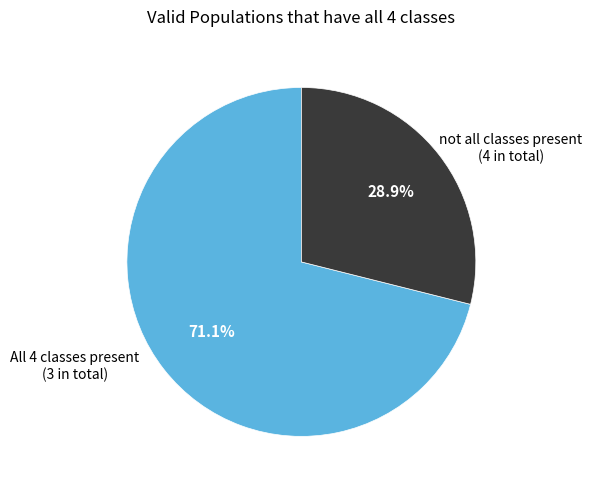

Is there any slice that represents more than half of the pie?

Yes